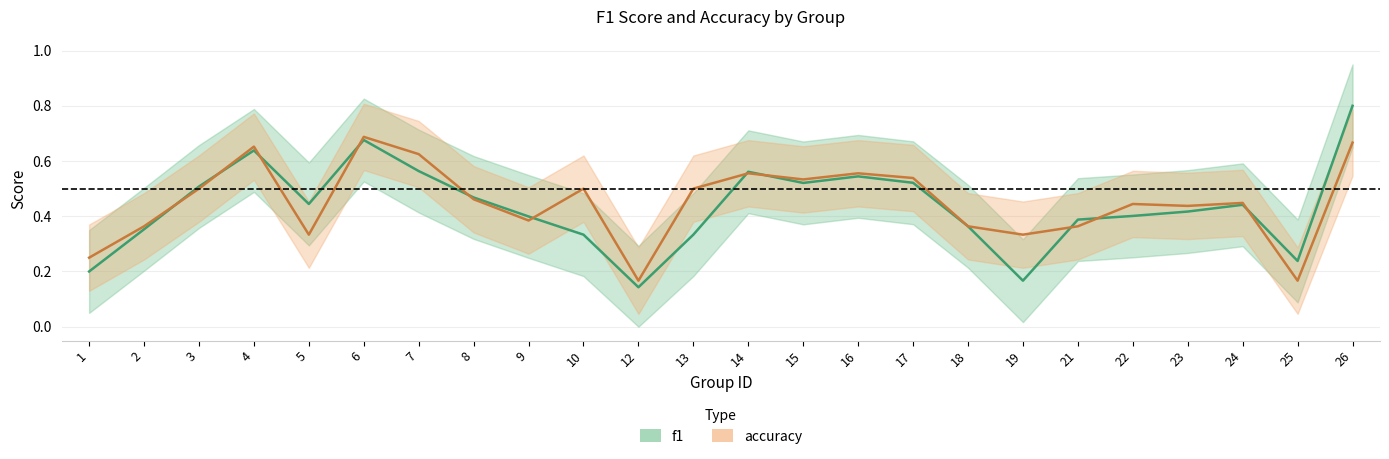

Between 23 and 8, which is larger?

8